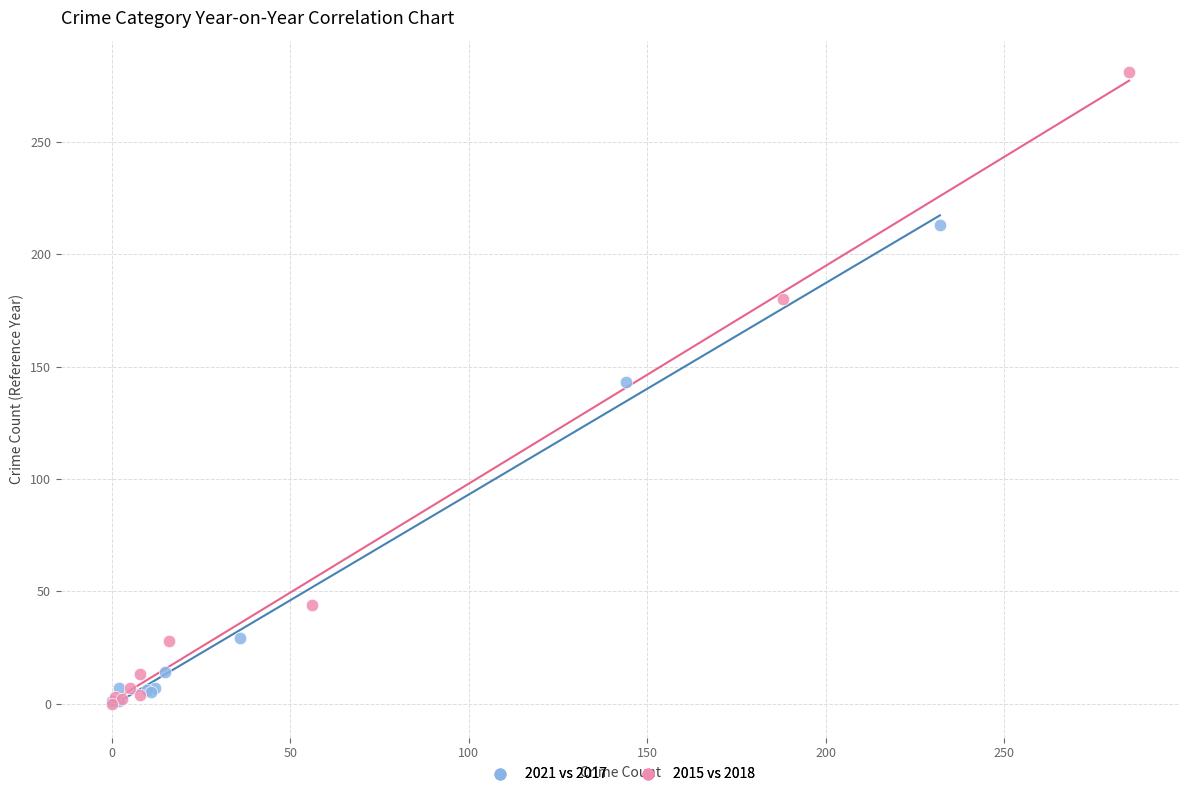

Which series has the widest spread of Y values?

2015 vs 2018